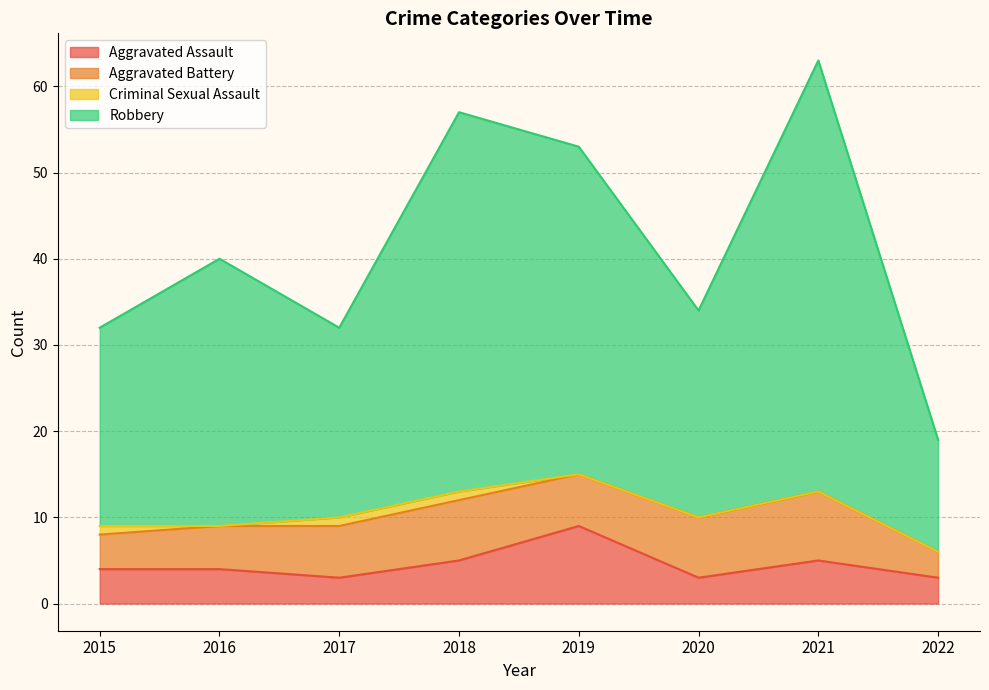

The Aggravated Assault series shows 5 at 2018. True or false?

True